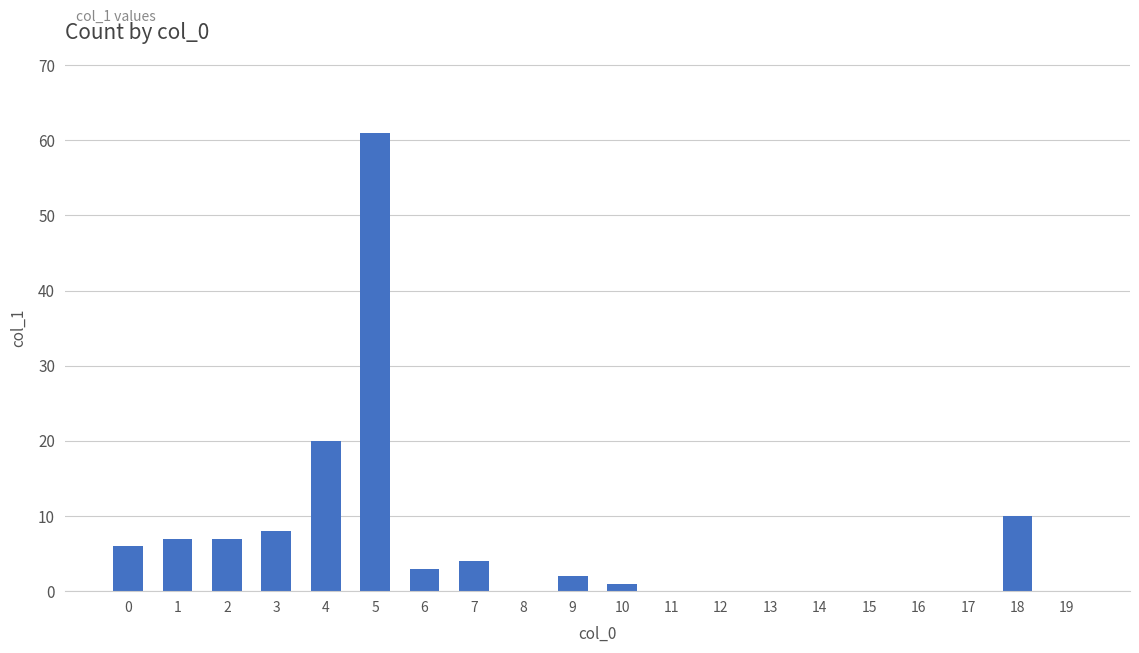

Where is the data nearest to the value 30?

4